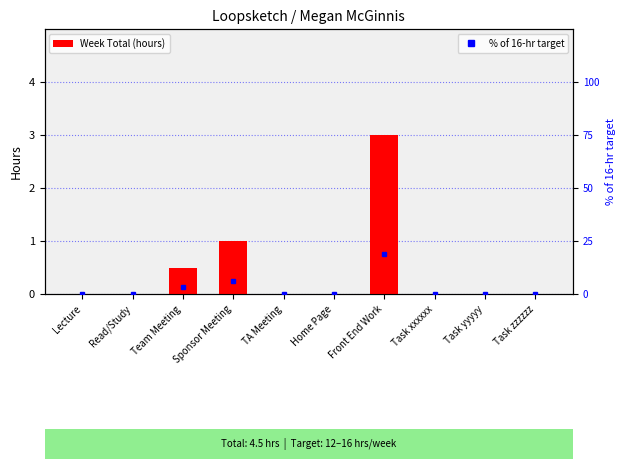

What is the label of the 7th bar from the left?

Front End Work